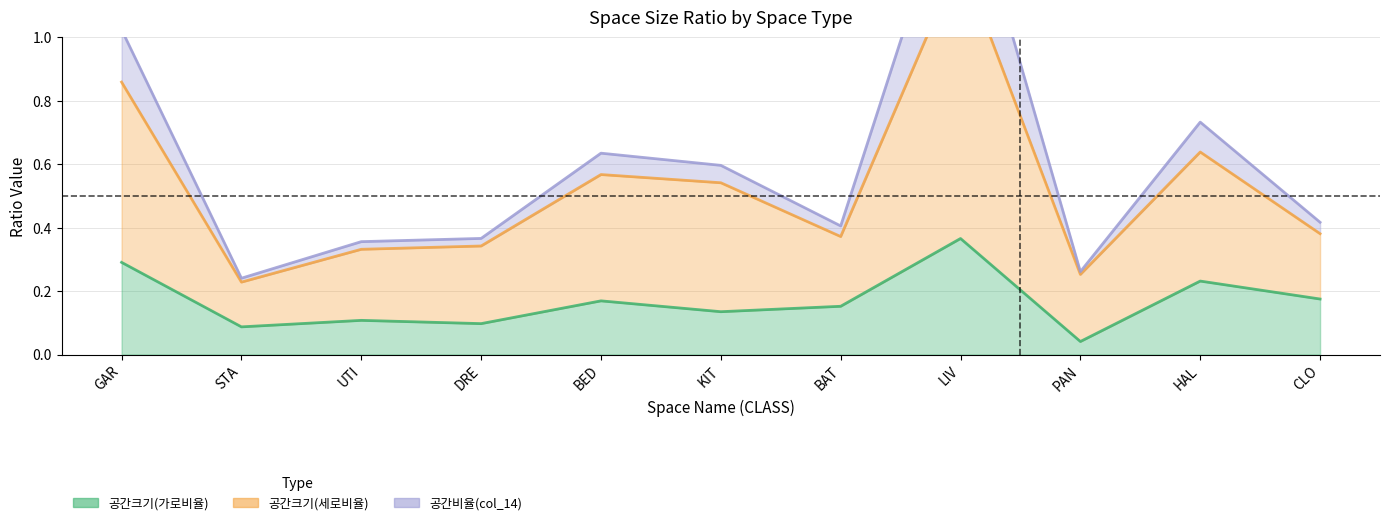

Does the chart display data point markers on the line(s)?

No